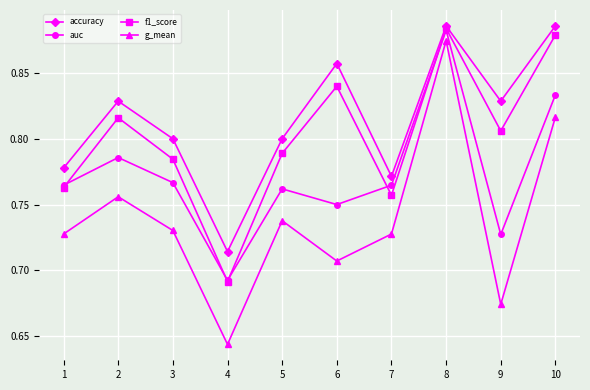

At which label is auc closest to 0?

4